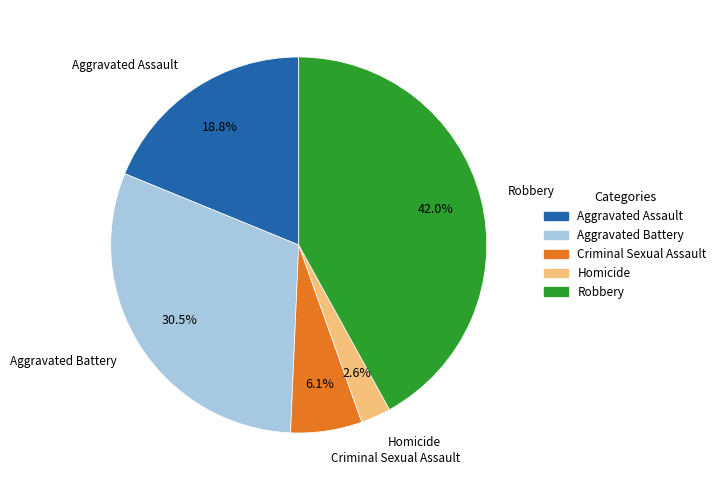

To the nearest percent, what is the combined percentage of Aggravated Battery and Criminal Sexual Assault?

37%